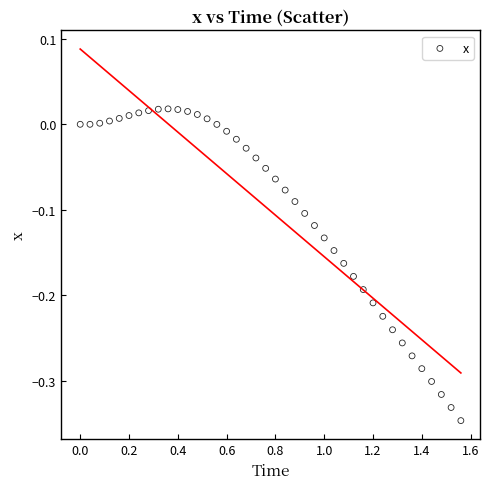

What is the range of X values (max minus min)?

1.6